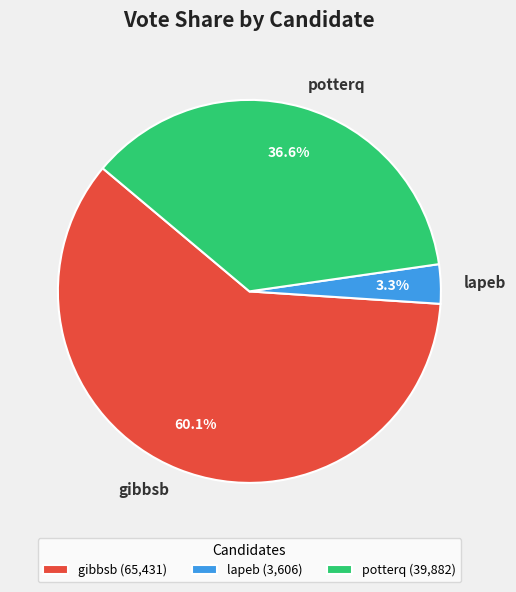

What is the majority slice?

gibbsb